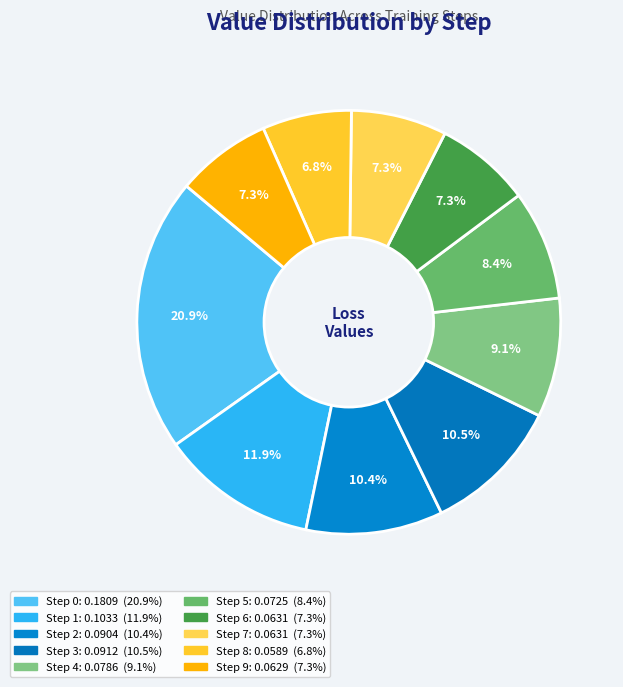

How many slices are in this pie chart?

10